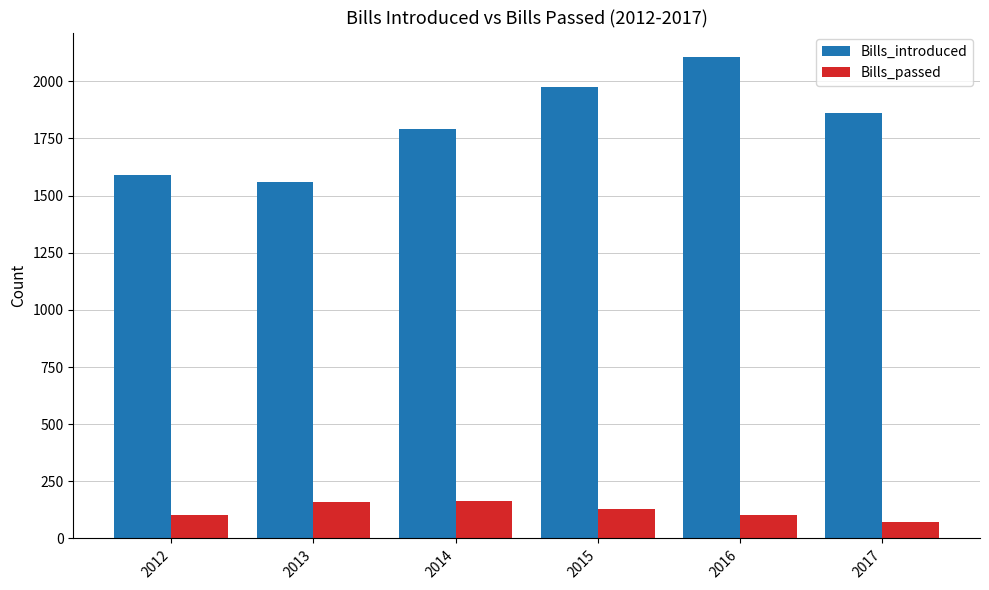

Which series has the largest range (max minus min)?

Bills_introduced